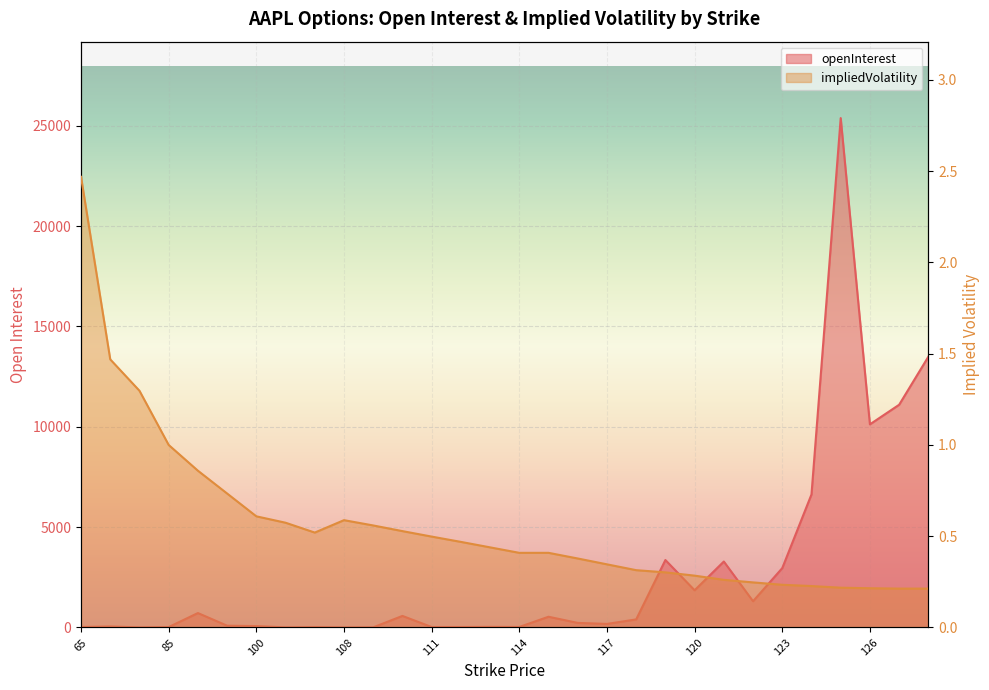

Which category has the lowest value across all series?

127